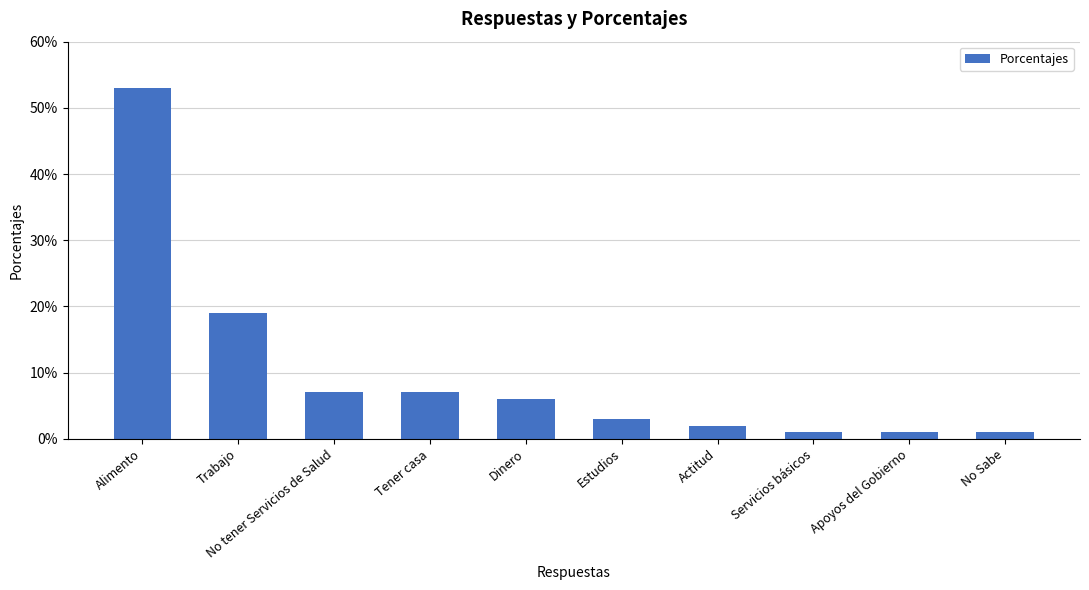

Does the chart contain any negative values?

No